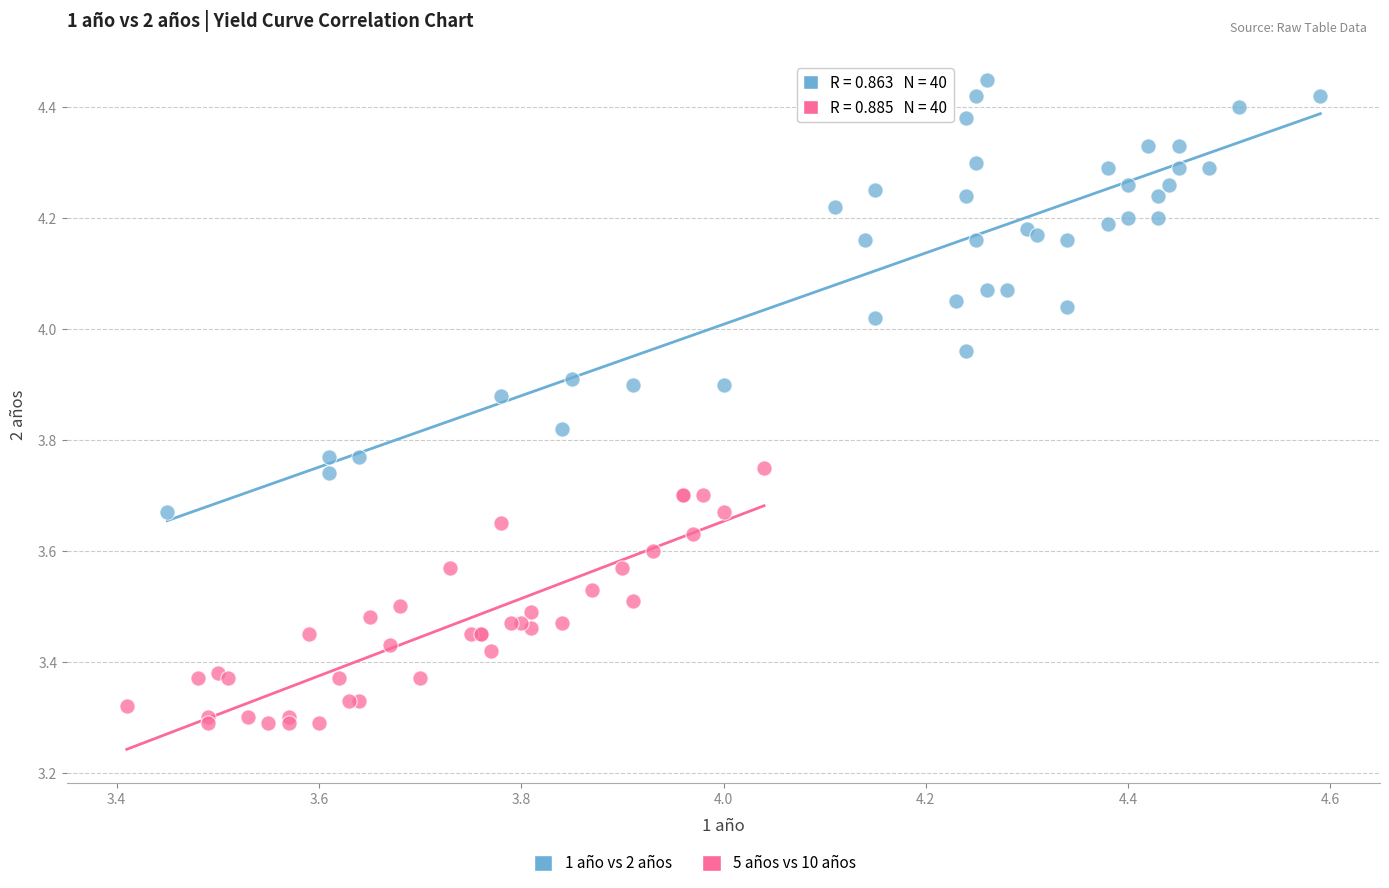

Which series reaches the minimum Y coordinate?

5 años vs 10 años